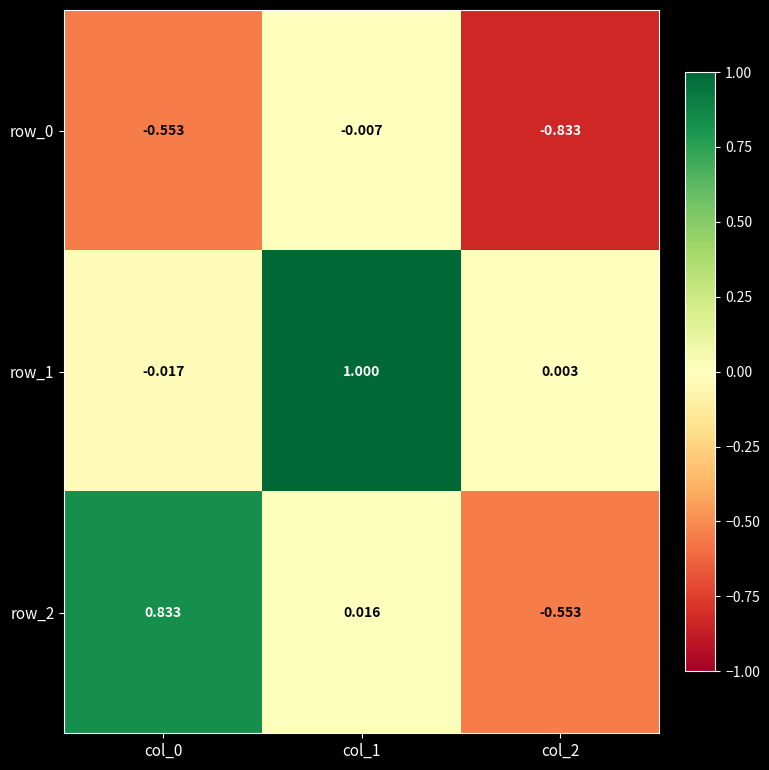

How many data points does each series have?

3